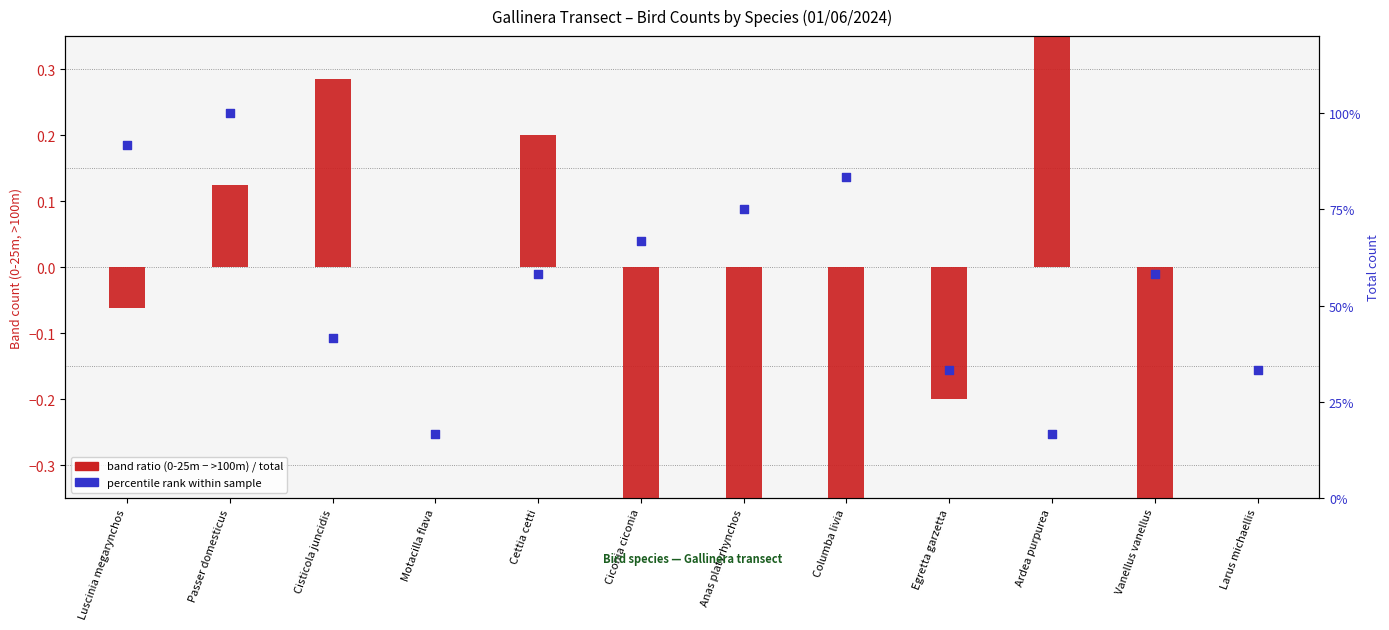

Which series has the widest spread of Y values?

percentile rank within sample